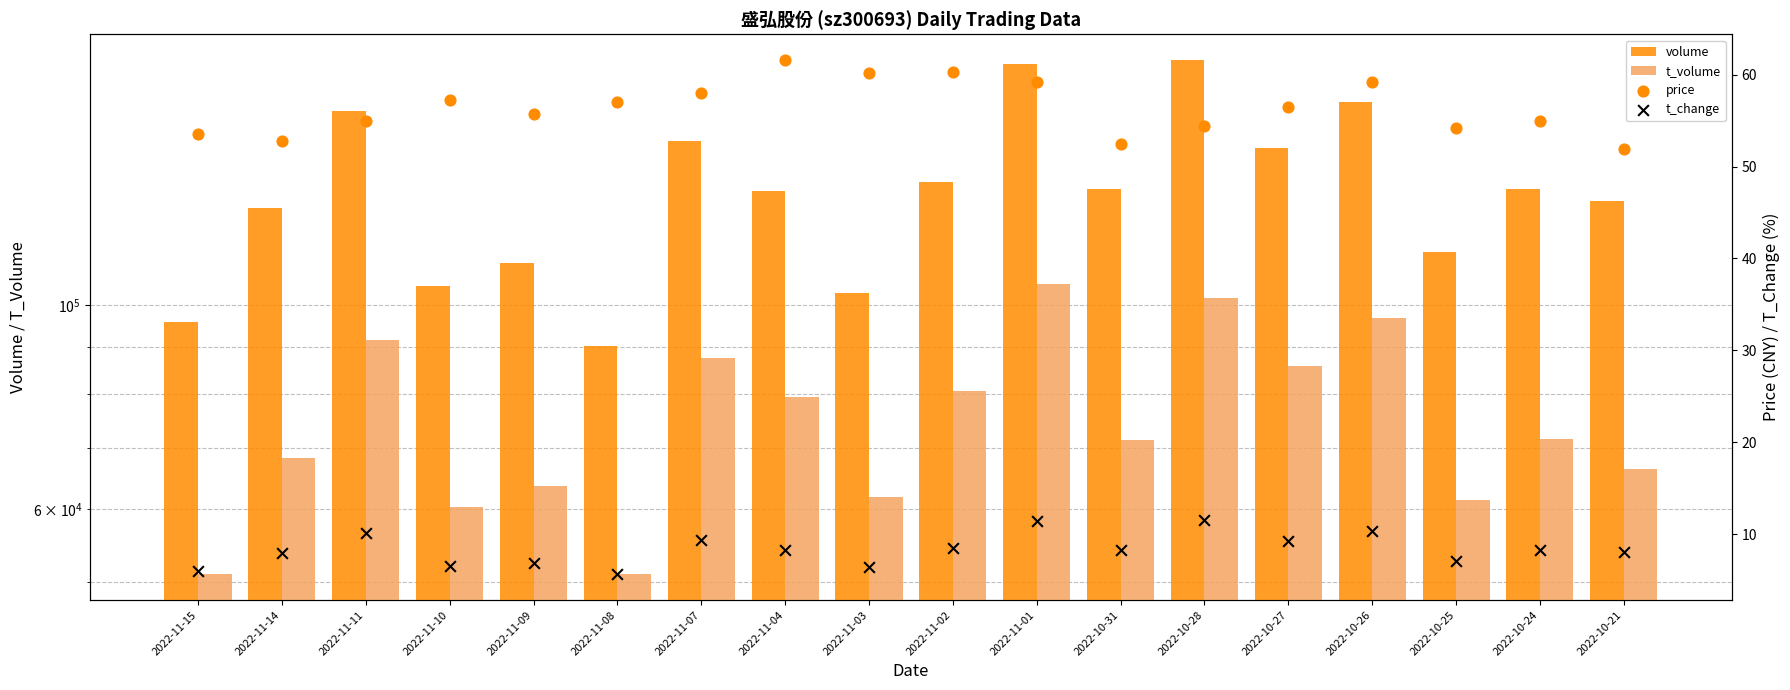

What are all the series names shown in the legend?

volume, t_volume, price, t_change